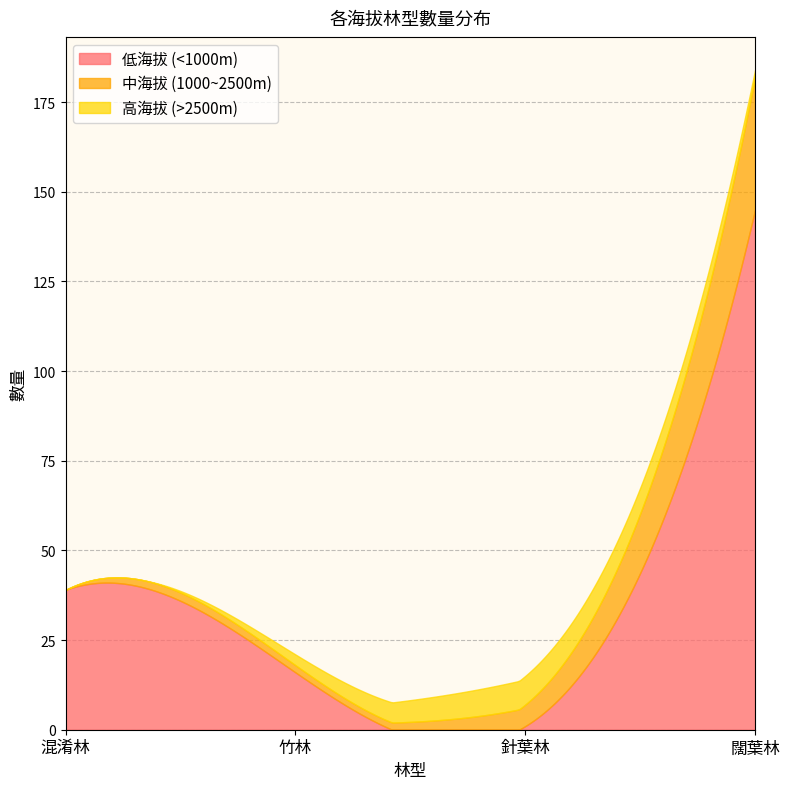

List the labels in order of 中海拔 (1000~2500m) value, smallest first.

混淆林, 竹林, 針葉林, 闊葉林